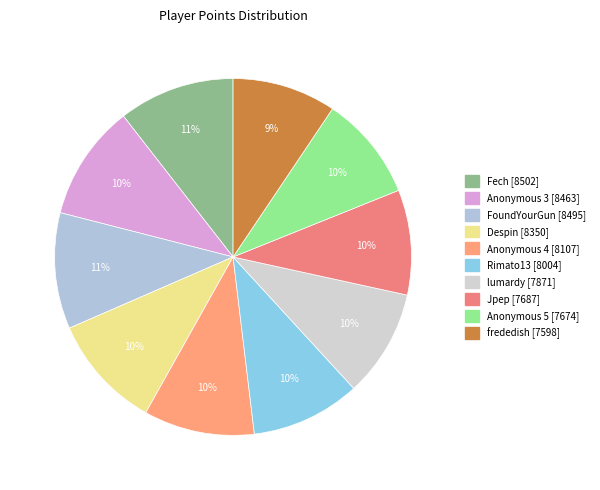

Count the number of slices in the pie.

10